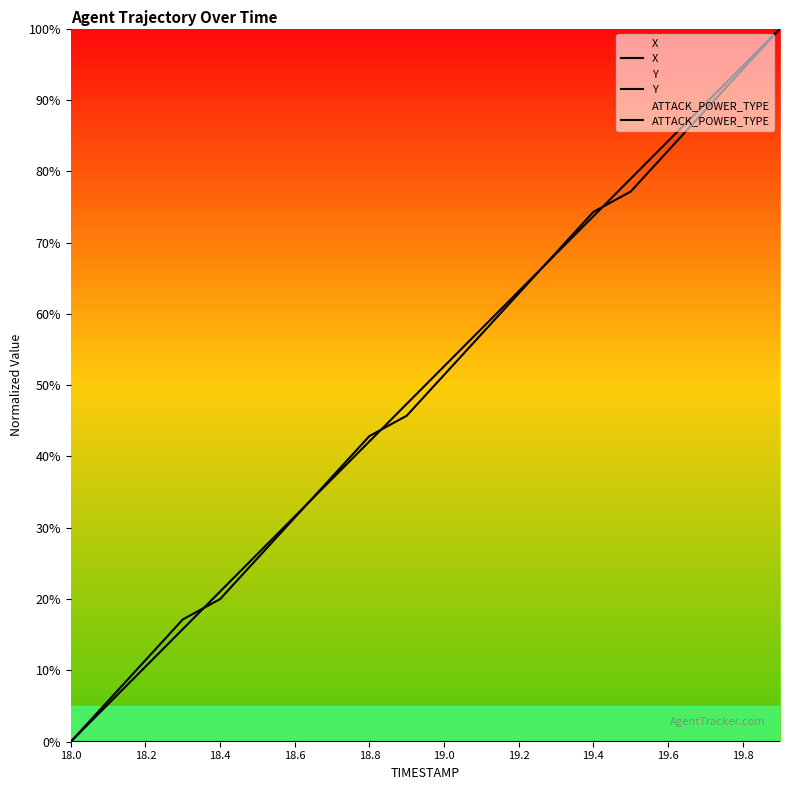

True or false: ATTACK_POWER_TYPE has more than 1 points higher than both neighbors.

False